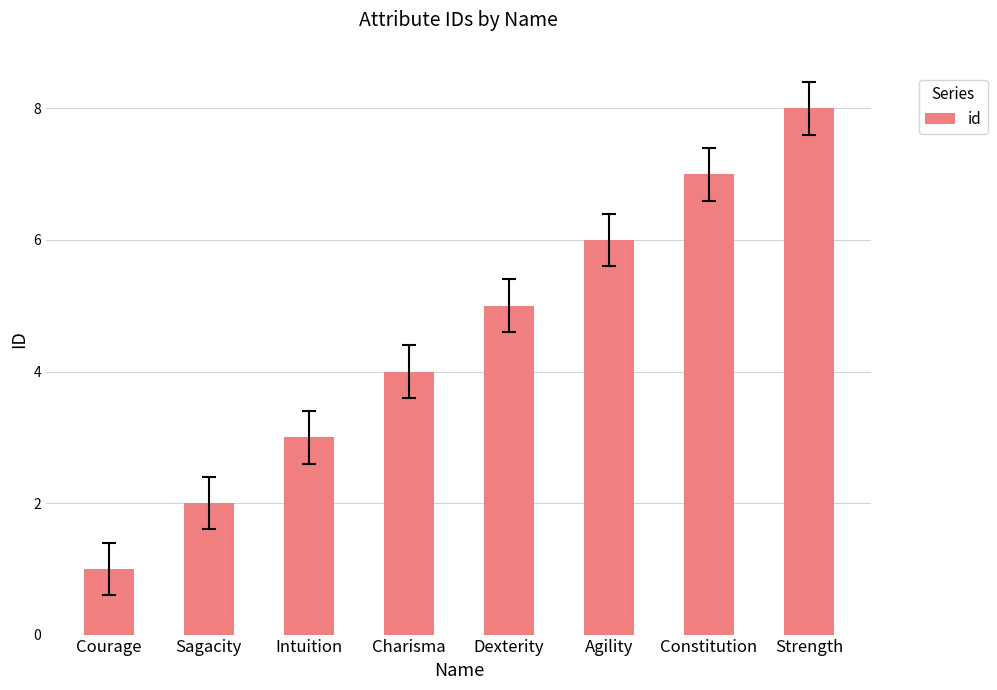

What is the ratio of the value at Strength to the value at Agility?

1.3